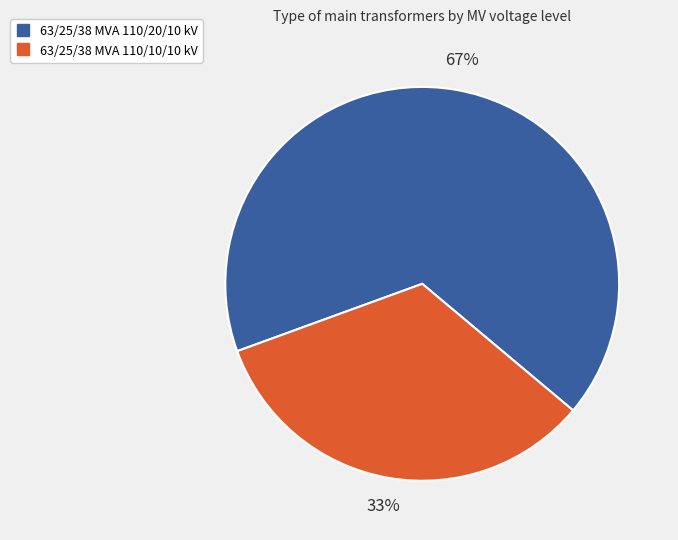

Does any single category account for the majority?

Yes